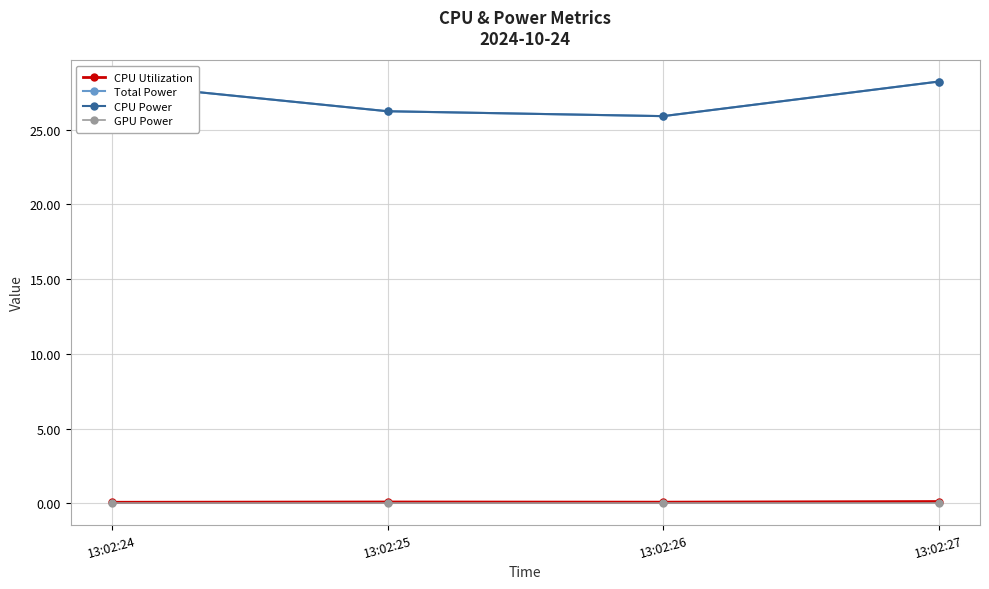

At 13:02:27, list the series in order from largest to smallest.

Total Power, CPU Power, CPU Utilization, GPU Power